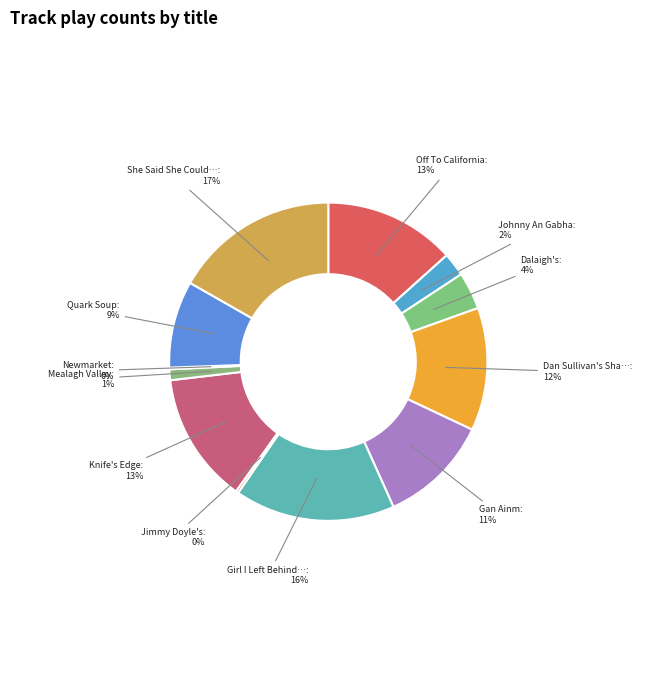

How many segments does this pie chart have?

12